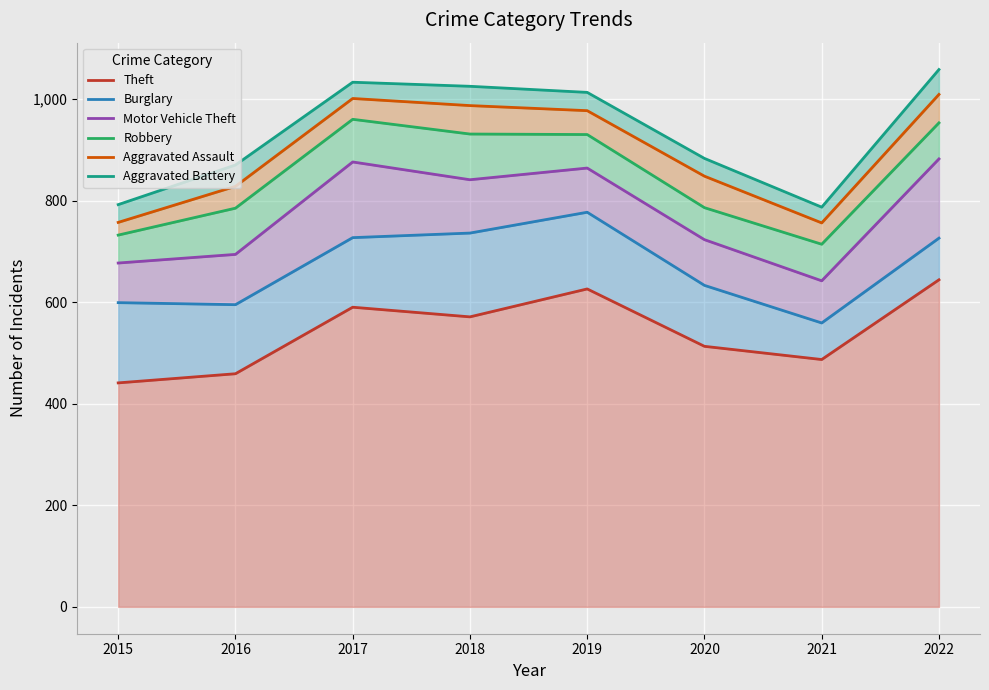

At which category does Burglary reach its first local peak?

2019